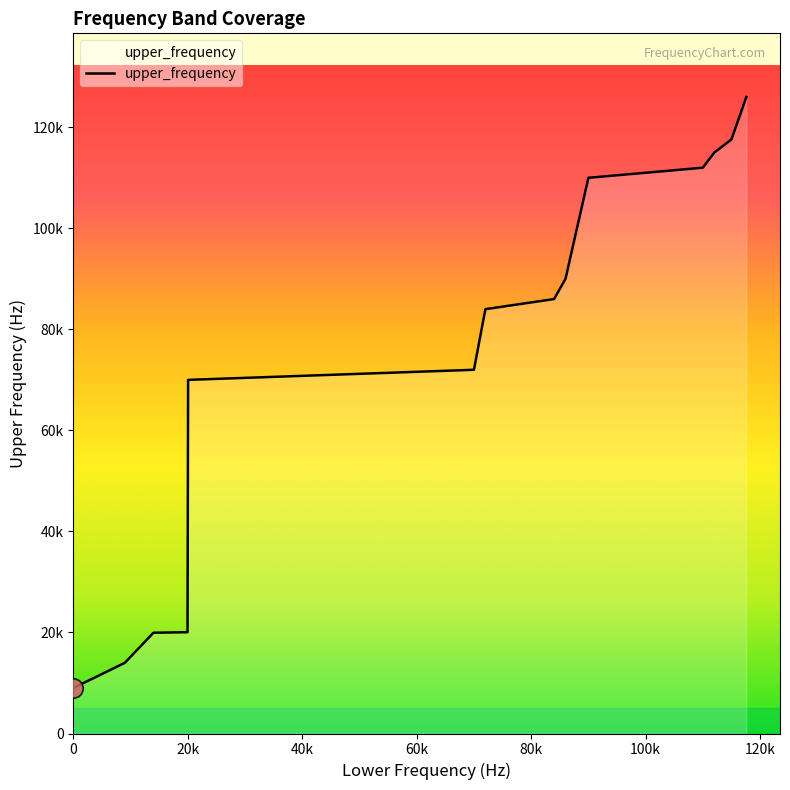

Reading left to right, what are all the values shown in this chart?

0=9000	9000=14000	14000=19950	19950=20050	20050=70000	70000=72000	72000=84000	84000=86000	86000=90000	90000=110000	110000=112000	112000=115000	115000=117600	117600=126000